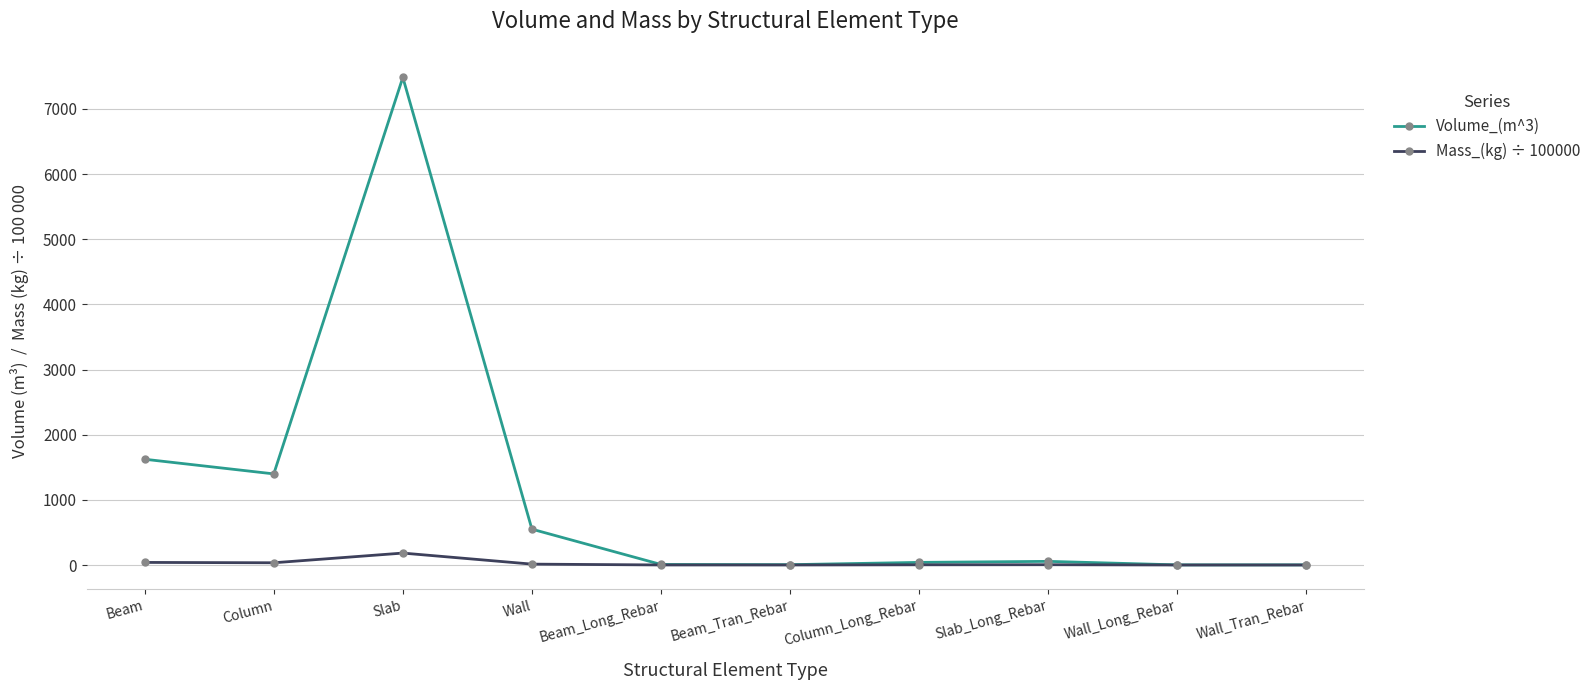

List the series in order of their peak value, highest first.

Volume_(m^3), Mass_(kg) ÷ 100000